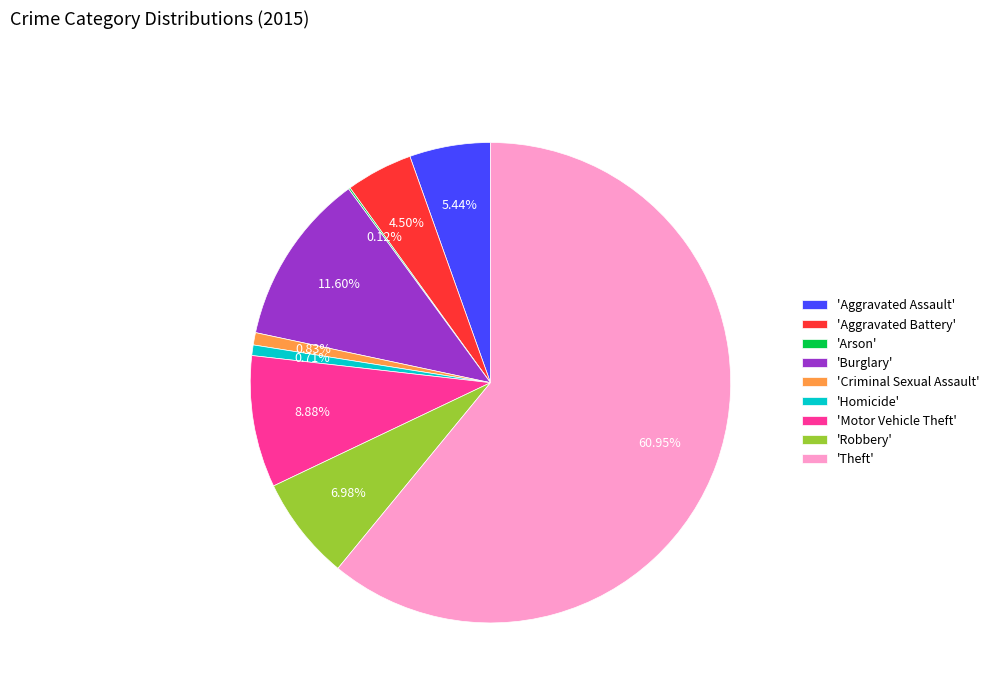

What is the ratio of the value at 'Theft' to the value at 'Burglary'?

5.3